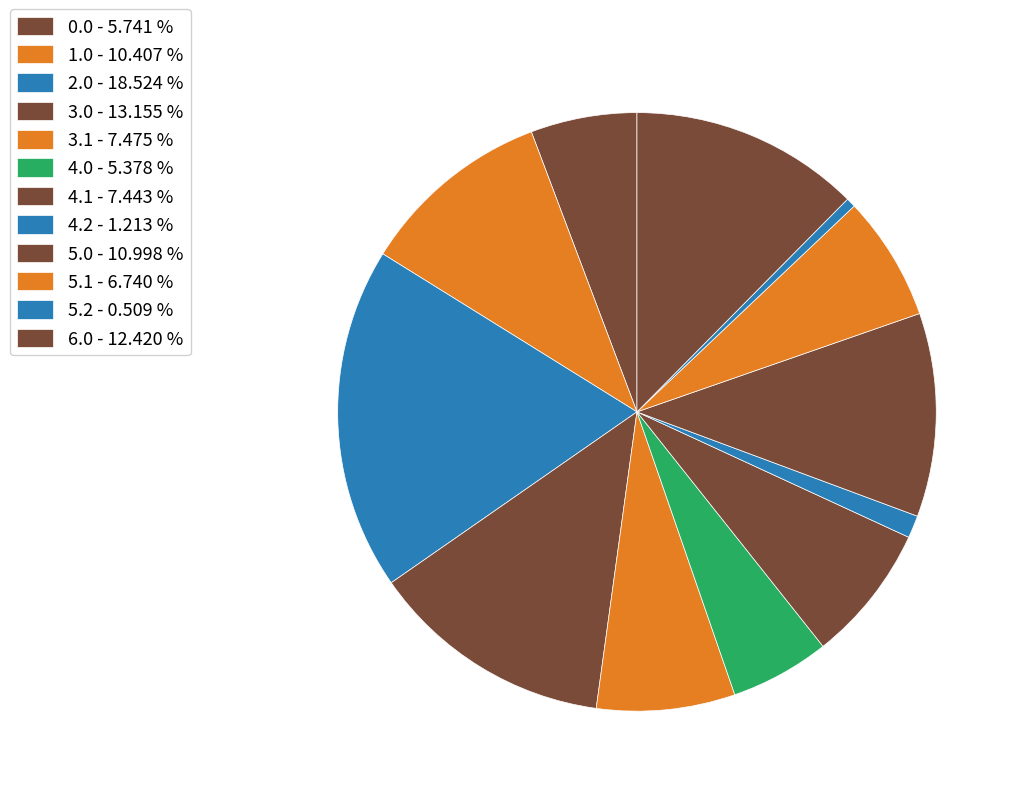

Count the number of slices in the pie.

12